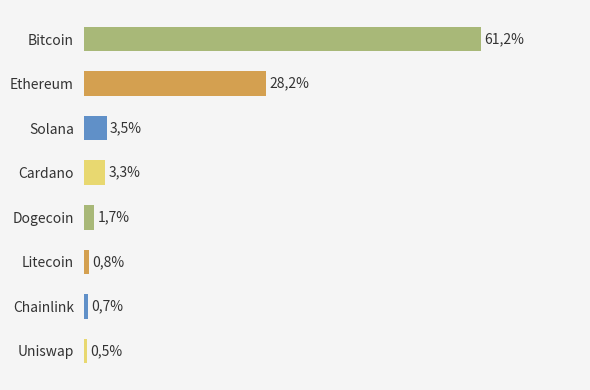

What is the difference between the maximum and second lowest values?

60.5